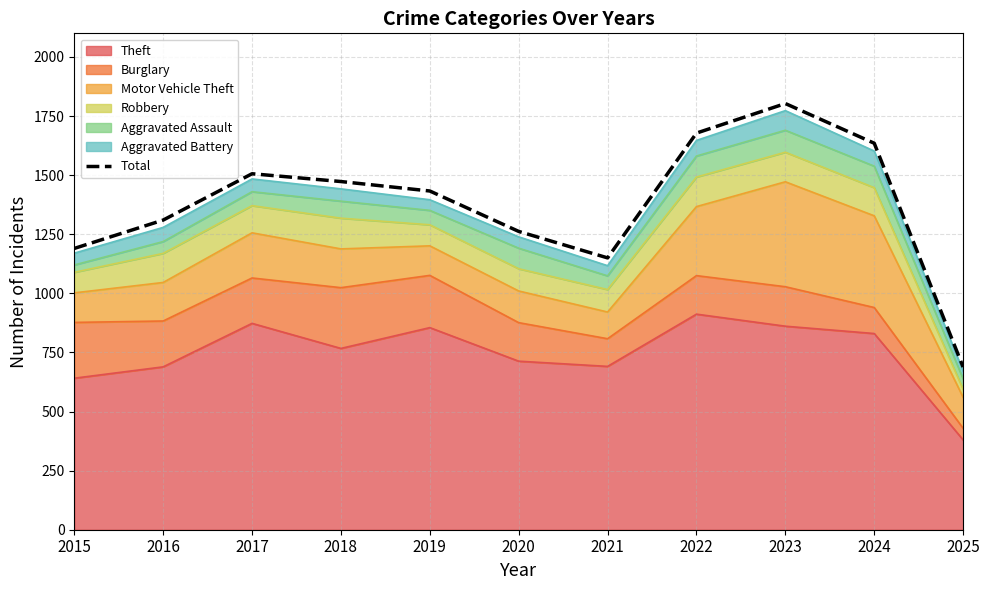

Is it true that the value at 2021 is 1150?

True